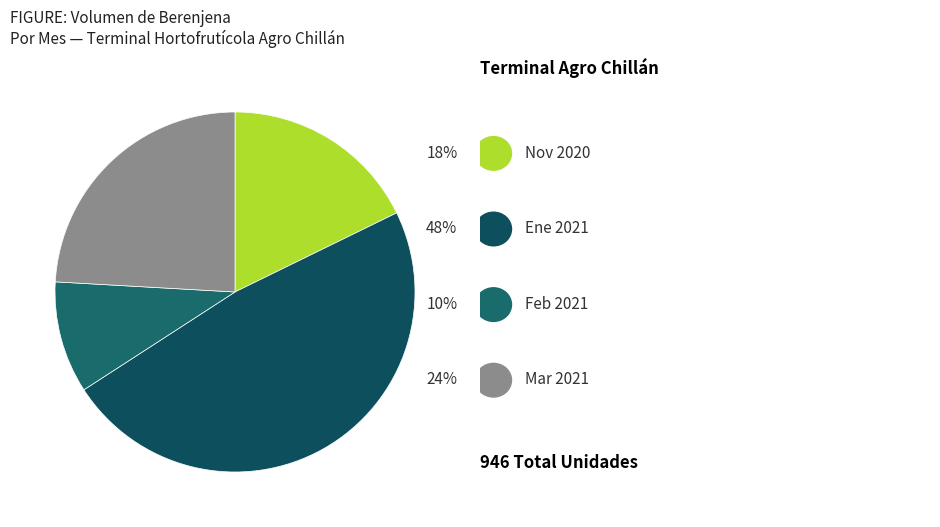

How many segments does this pie chart have?

4